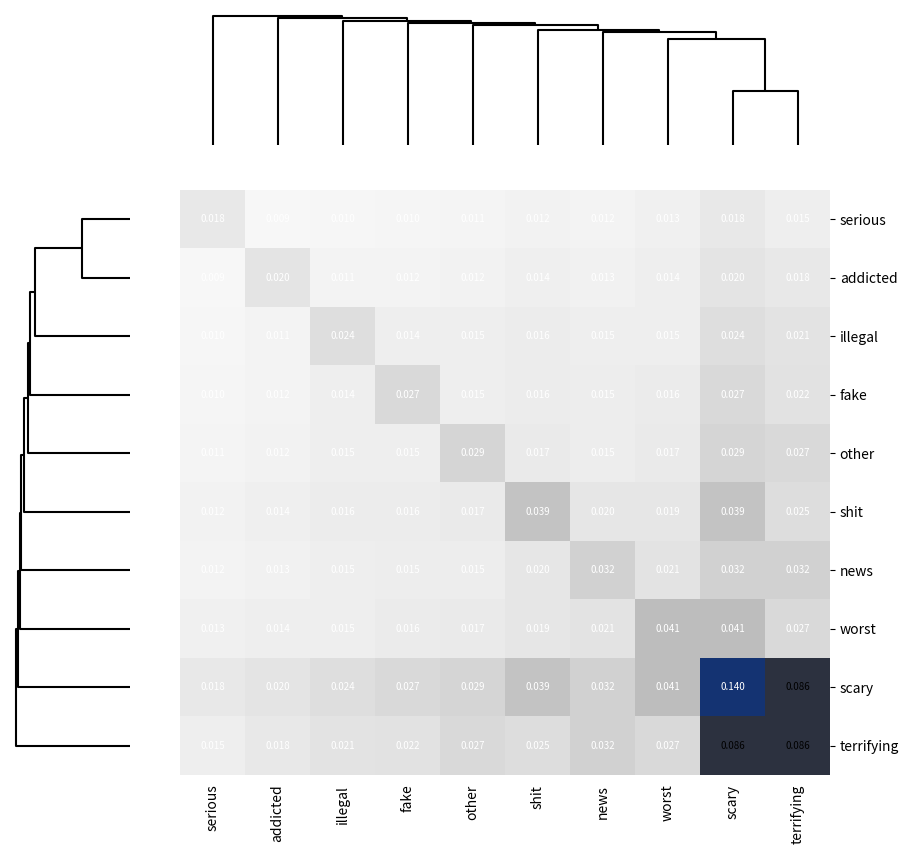

List the series in order of their peak value, lowest first.

serious, addicted, illegal, fake, other, news, shit, worst, terrifying, scary